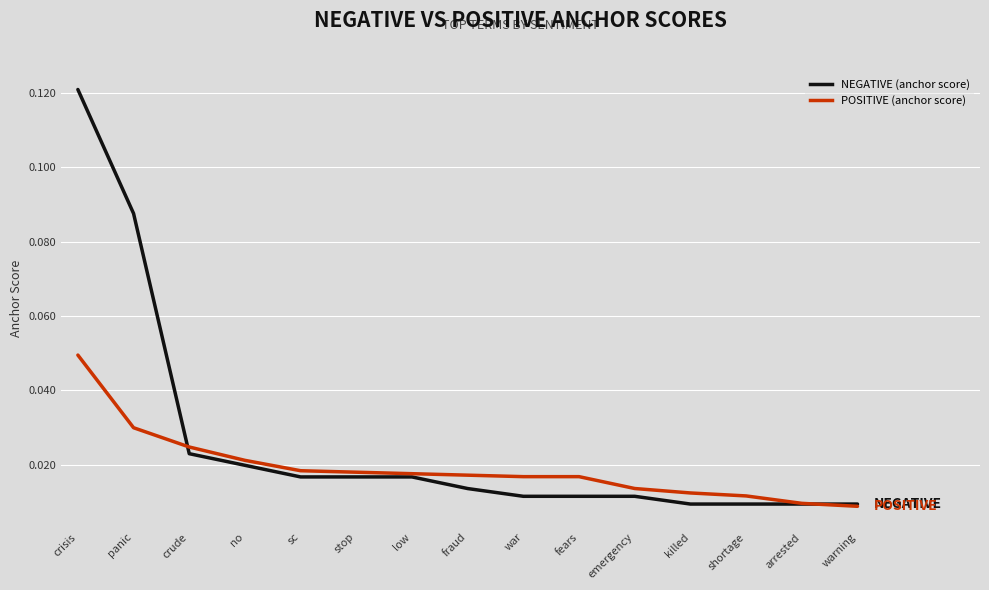

Which category has the highest value in the NEGATIVE (anchor score) series?

crisis